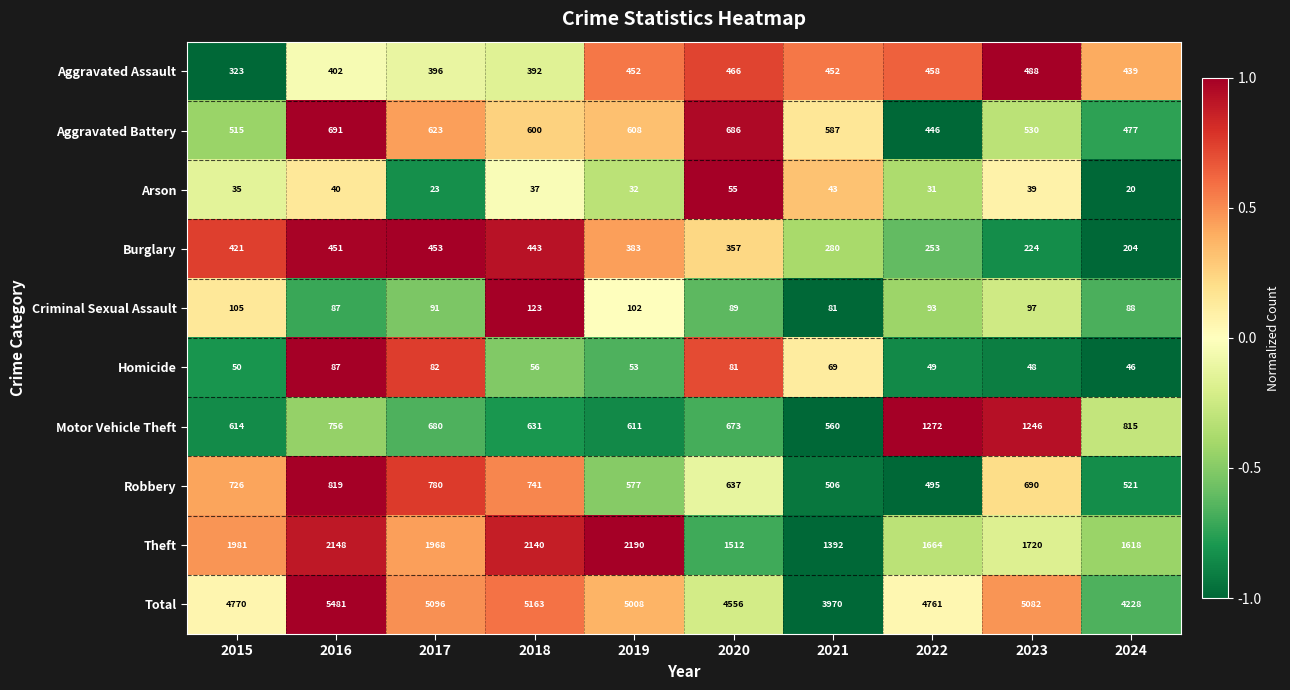

Where does the Aggravated Battery series first go above 600?

2016